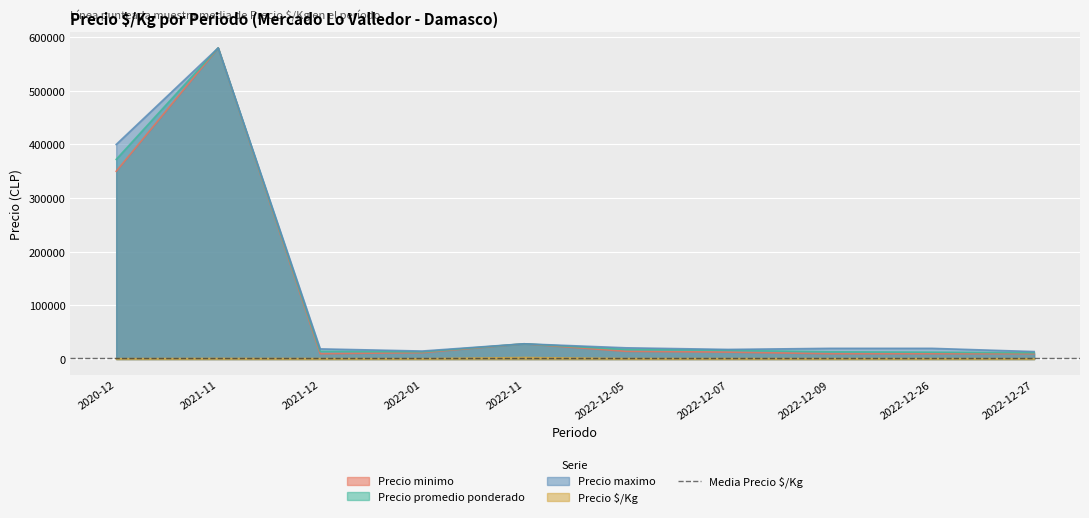

Rank the series at 2020-12 from lowest to highest value.

Precio $/Kg, Precio minimo, Precio promedio ponderado, Precio maximo